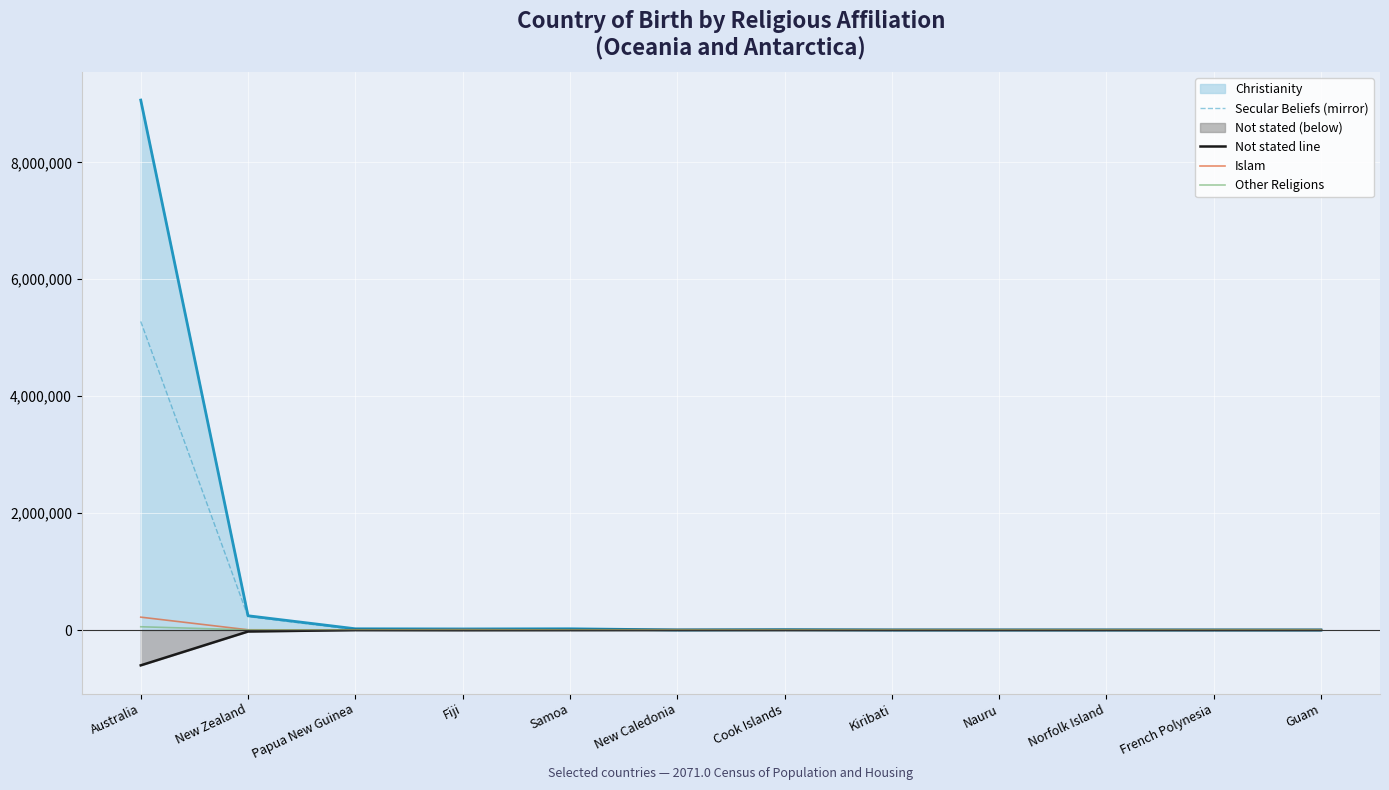

True or false: Islam and Other Religions intersect in this chart.

True